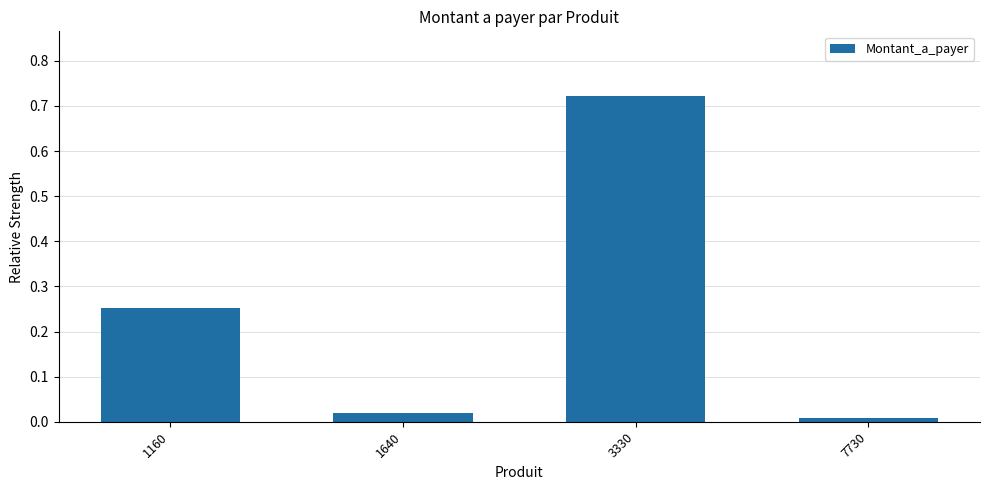

Which label corresponds to the largest value in the chart?

3330